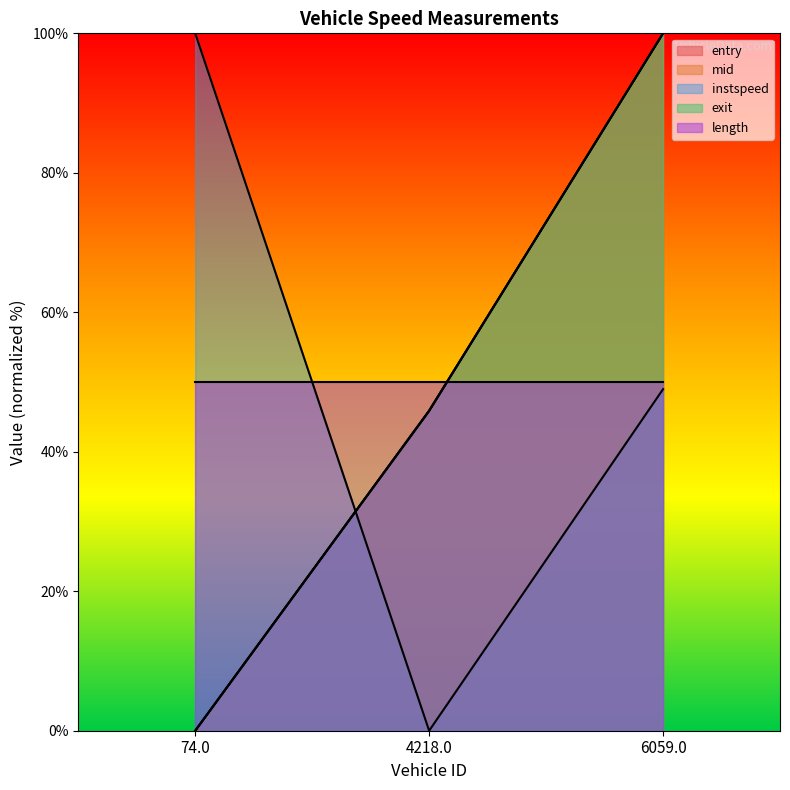

Between 4218.0 and 6059.0, which series saw the biggest shift?

entry